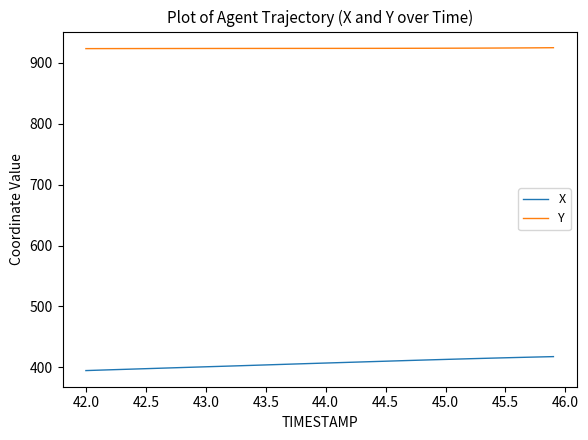

What is the lowest value of the Y series?

923.3